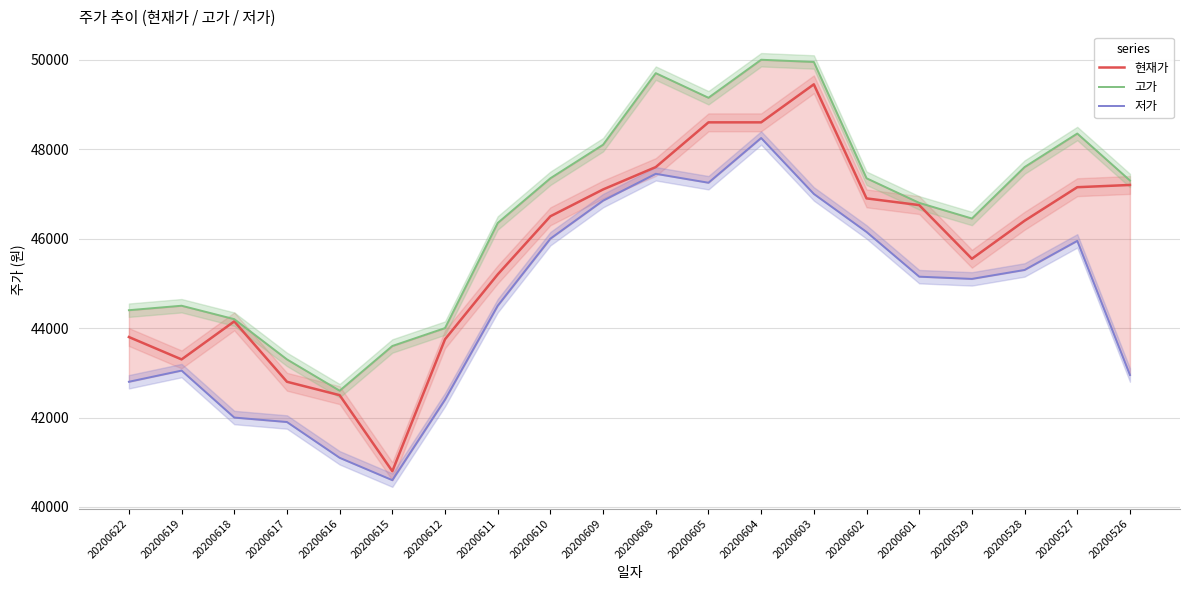

Between 20200610 and 20200604, which series saw the biggest shift?

고가